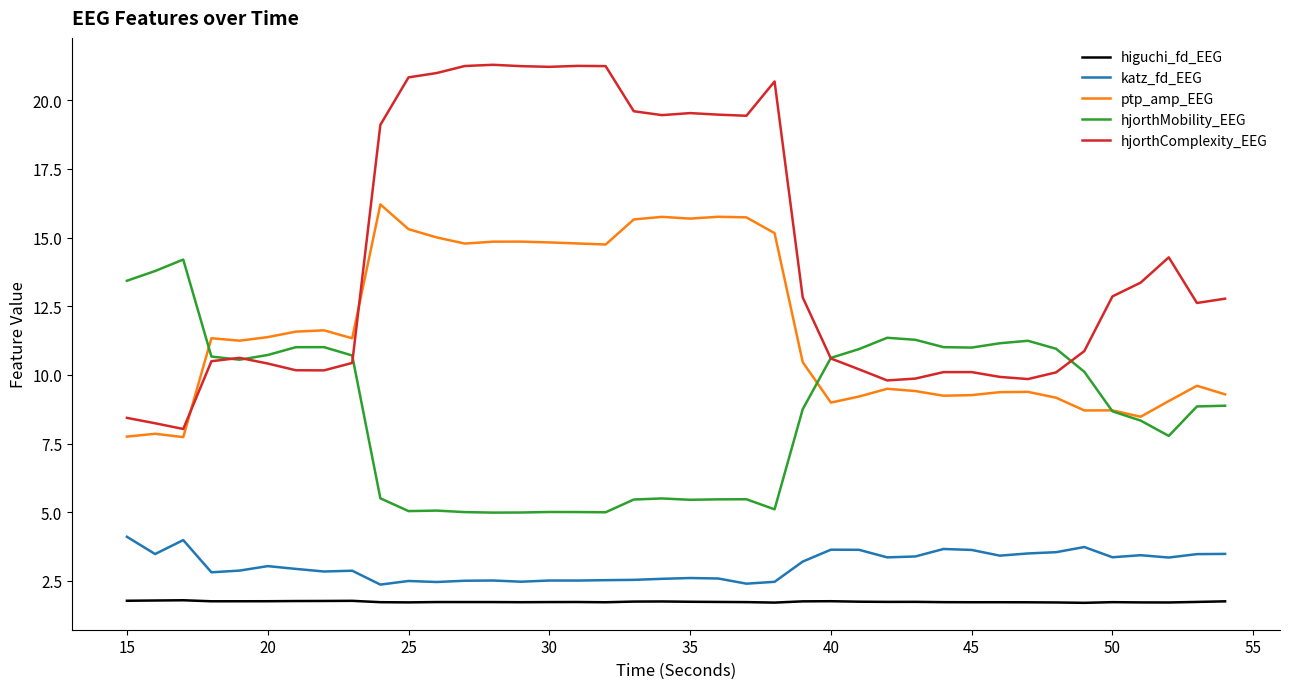

Which series has the largest range (max minus min)?

hjorthComplexity_EEG